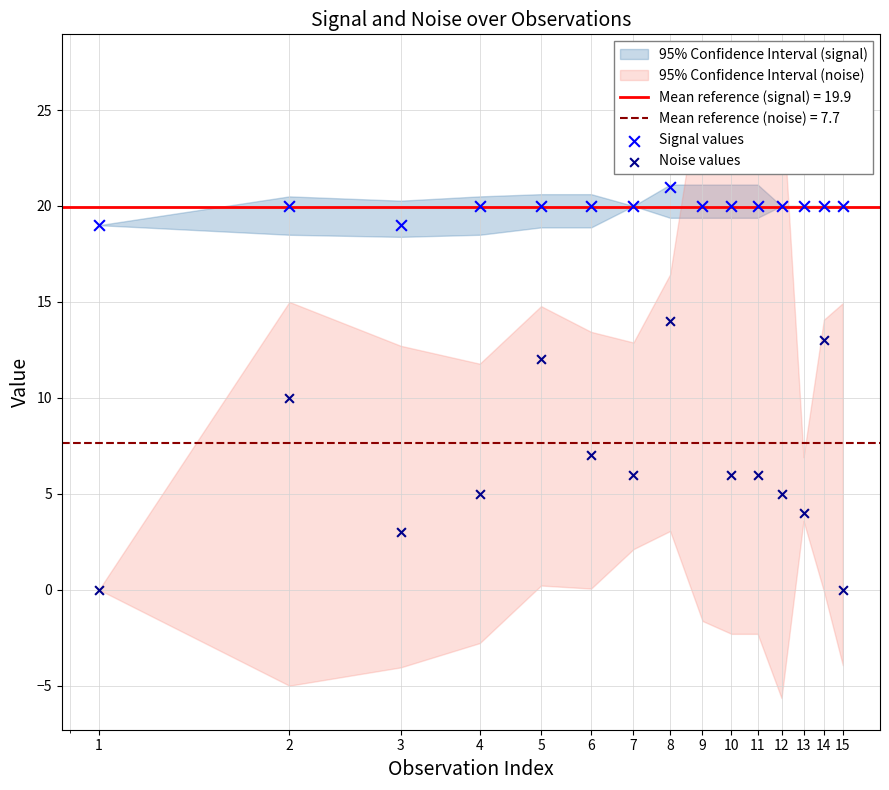

At which category is the sum across all series the highest?

9